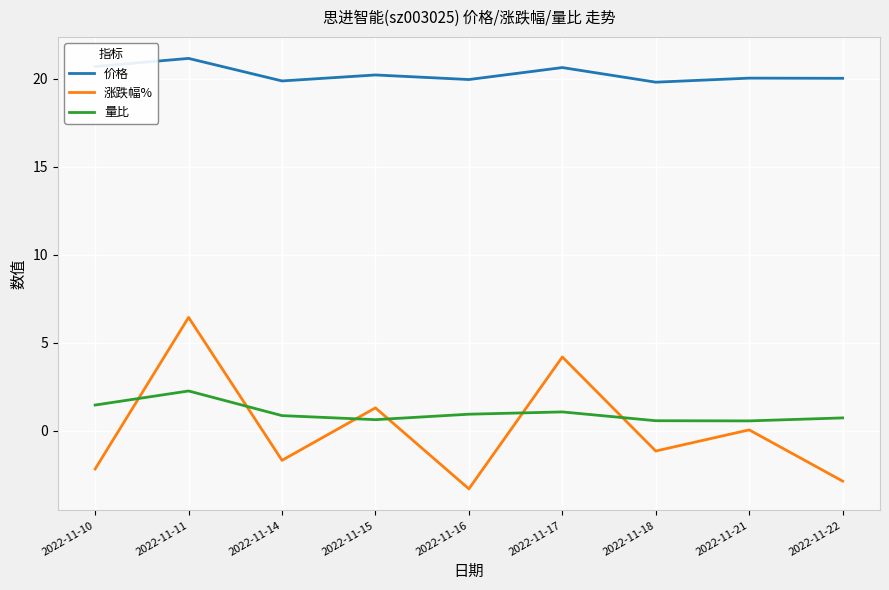

Rank the series by their maximum value, from highest to lowest.

价格, 涨跌幅%, 量比